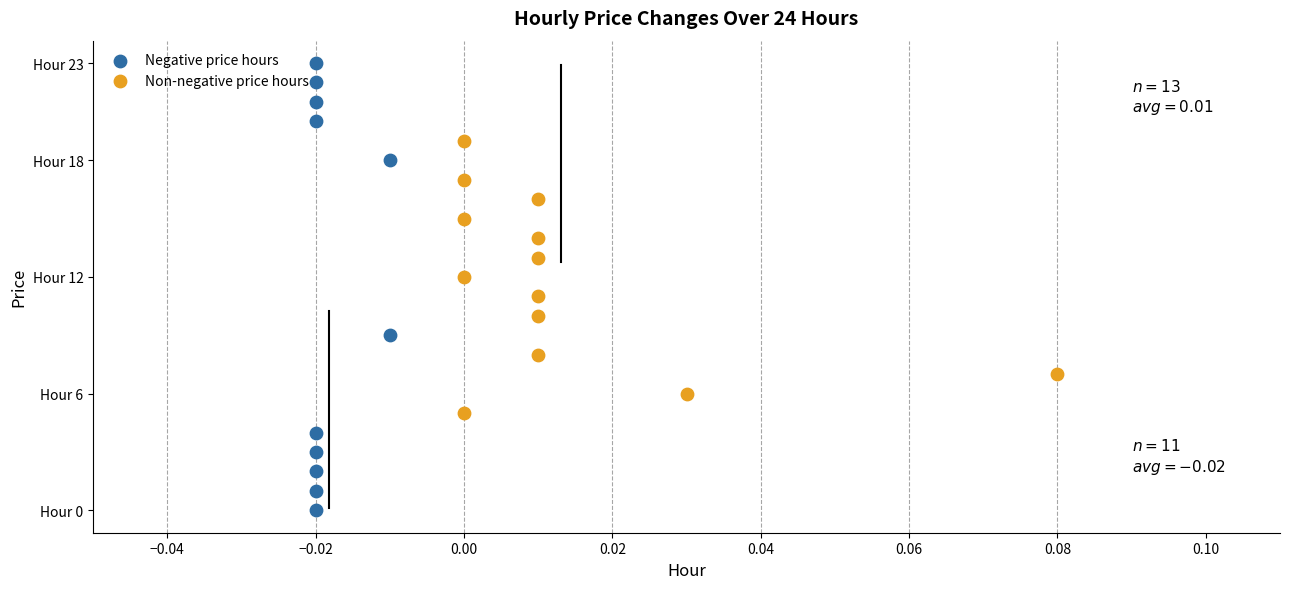

What are all the series names shown in the legend?

Negative price hours, Non-negative price hours